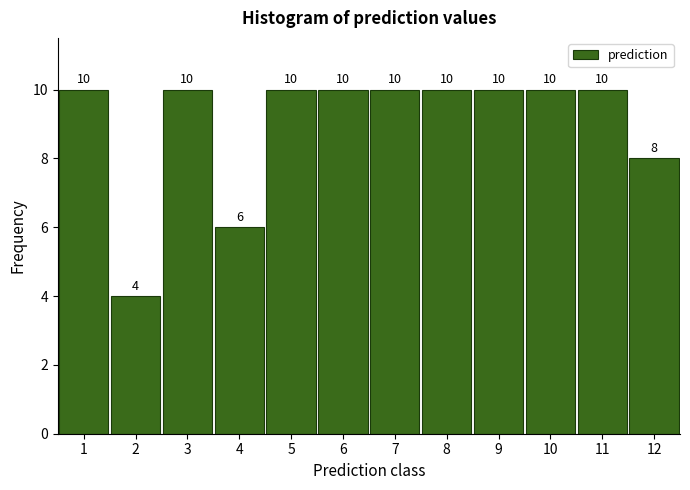

Reading left to right, list every bar in this chart as the range it spans on the x-axis followed by its height.

0.5 to 1.5: 10
1.5 to 2.5: 4
2.5 to 3.5: 10
3.5 to 4.5: 6
4.5 to 5.5: 10
5.5 to 6.5: 10
6.5 to 7.5: 10
7.5 to 8.5: 10
8.5 to 9.5: 10
9.5 to 10.5: 10
10.5 to 11.5: 10
11.5 to 12.5: 8